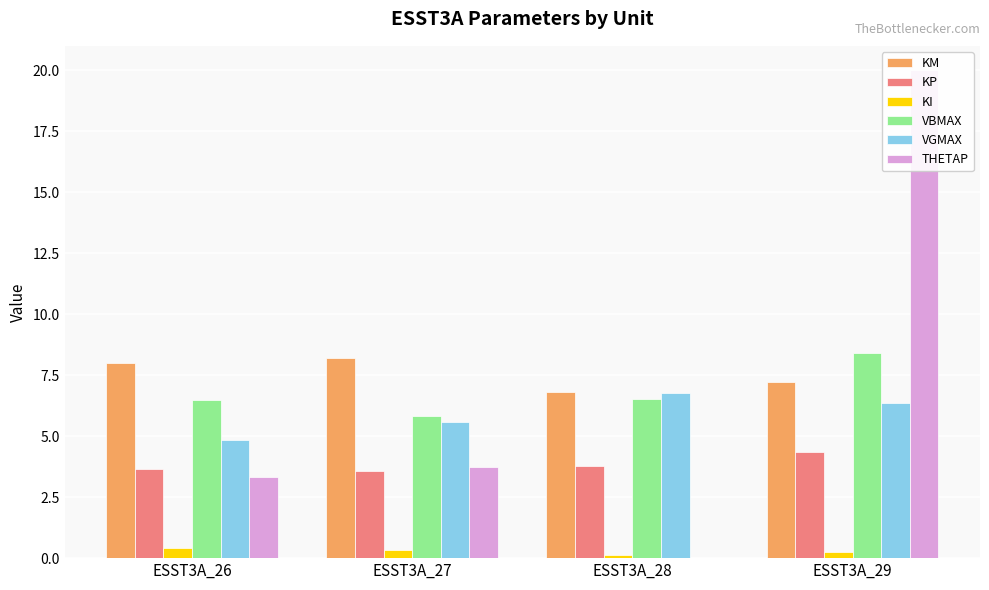

What is the difference between the KI values at ESST3A_26 and ESST3A_29?

0.2